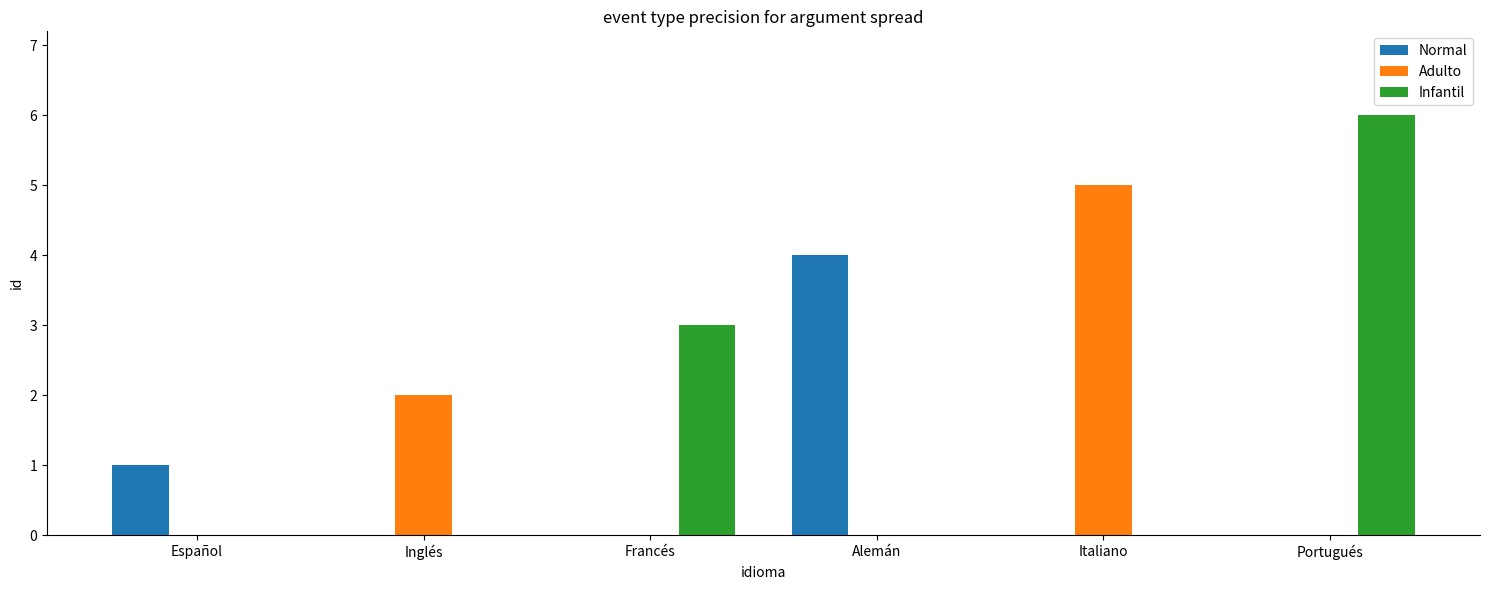

What is the difference between the Normal values at Italiano and Alemán?

4